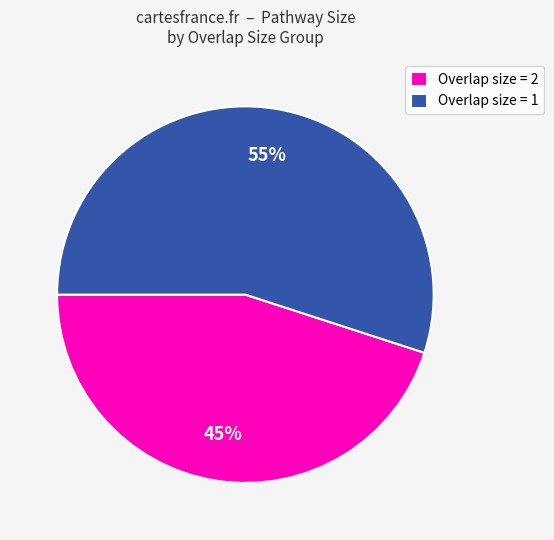

To the nearest percent, what portion does Overlap size = 2 represent?

45%